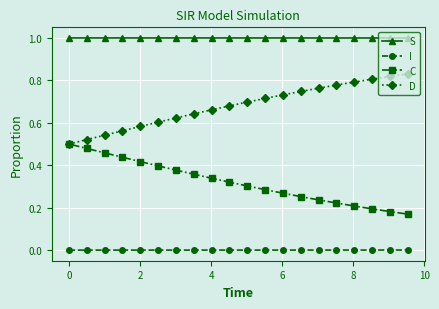

What is the greatest value displayed?

1.0